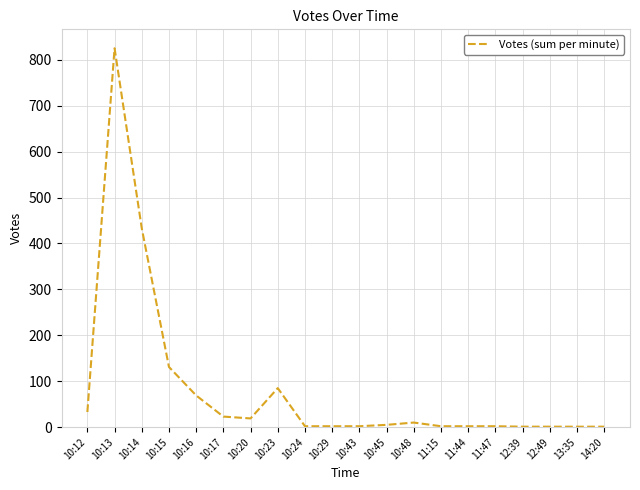

Approximately how many times larger is the value at 10:13 compared to 10:17?

35.9